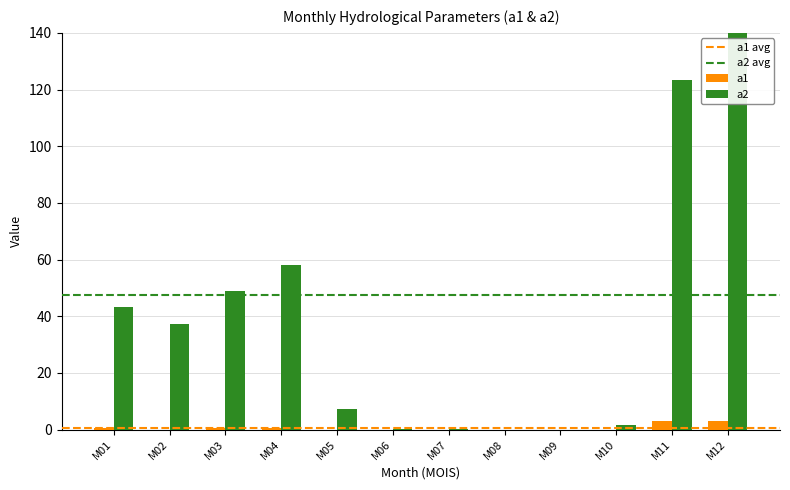

At which label is a2 closest to 125?

11